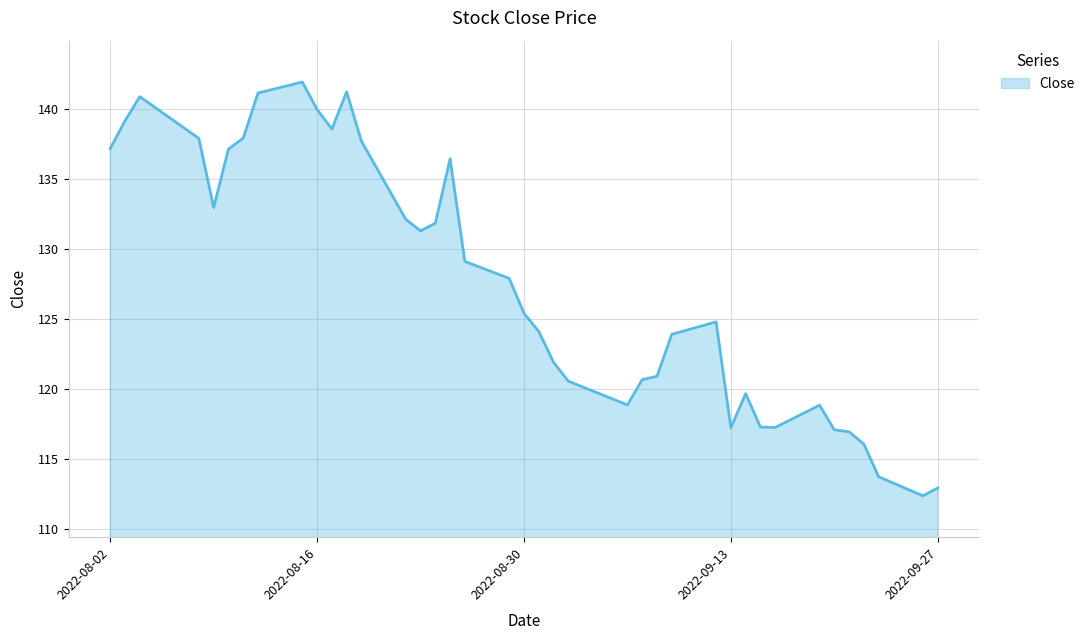

What is the minimum value shown in the chart?

112.4